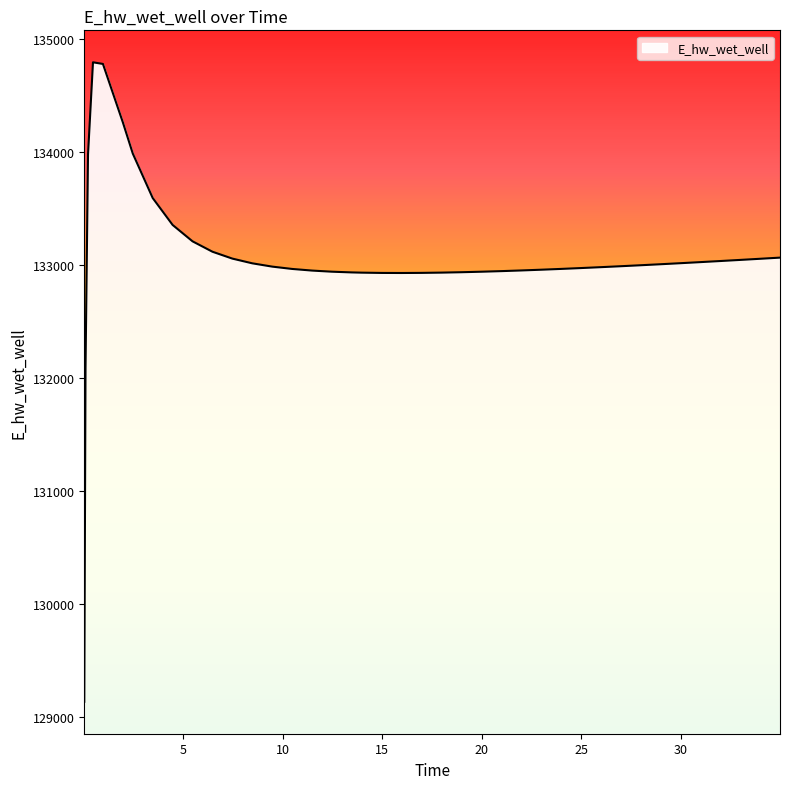

What is the smallest value displayed?

129130.6